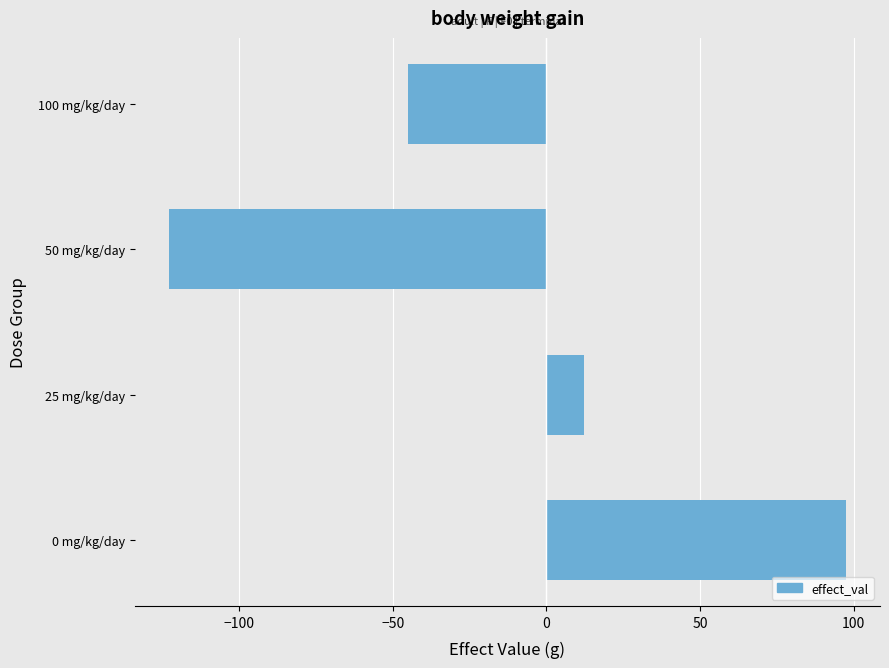

List the labels in order of value, smallest first.

50 mg/kg/day, 100 mg/kg/day, 25 mg/kg/day, 0 mg/kg/day